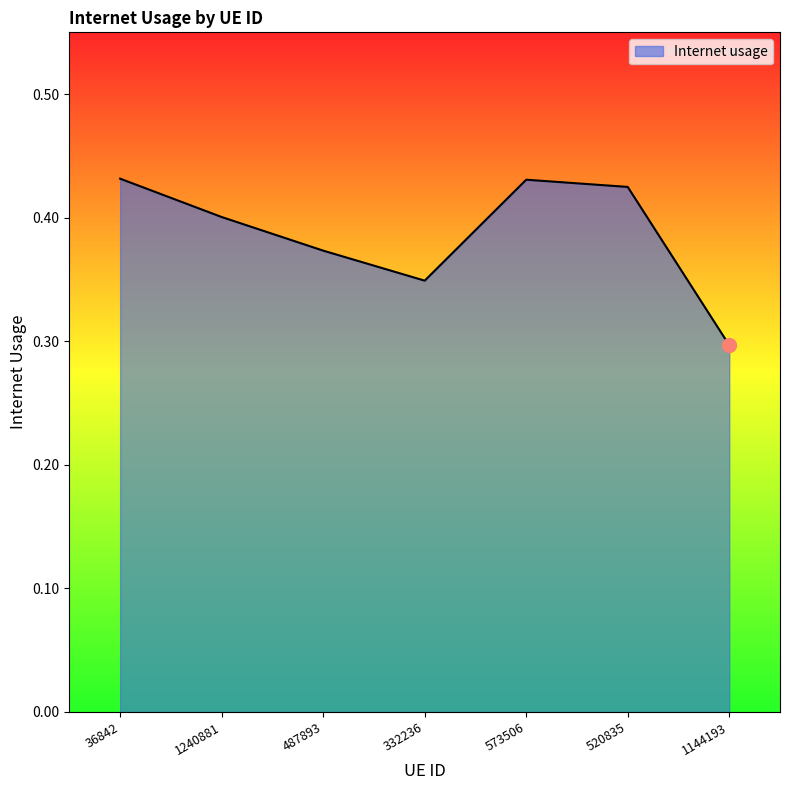

At which label is the value closest to 0?

1144193